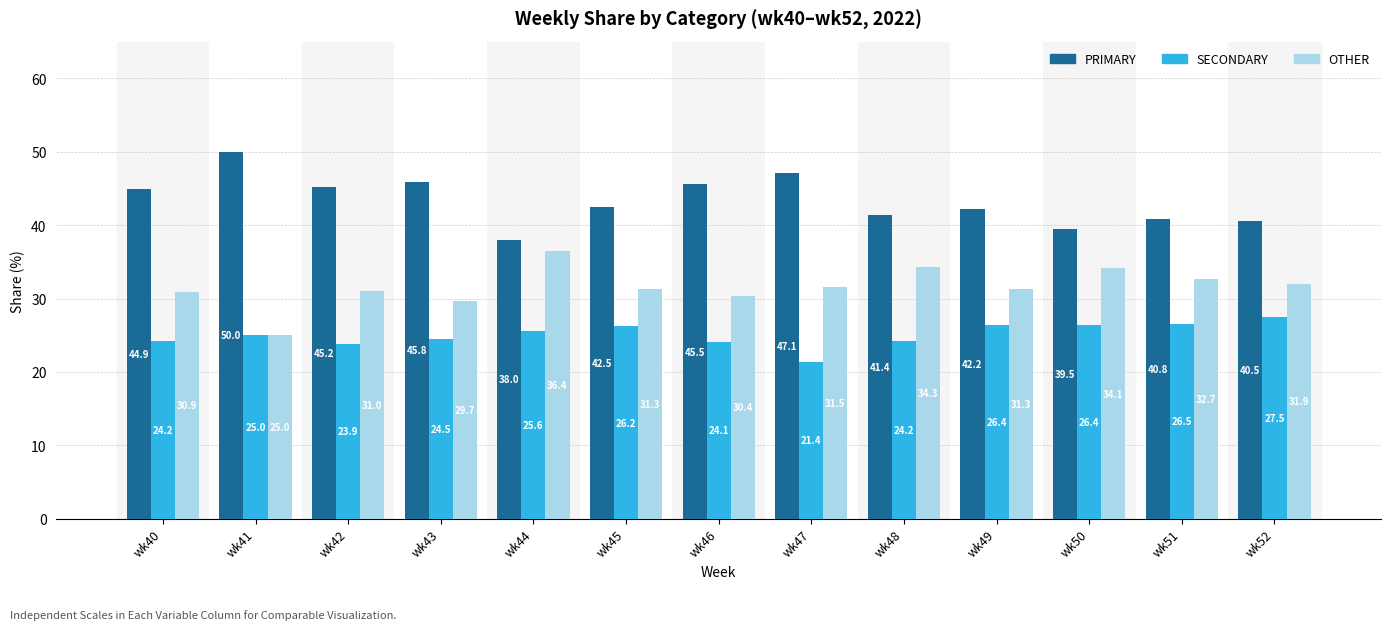

What is the total value across all series at wk48?

100.0